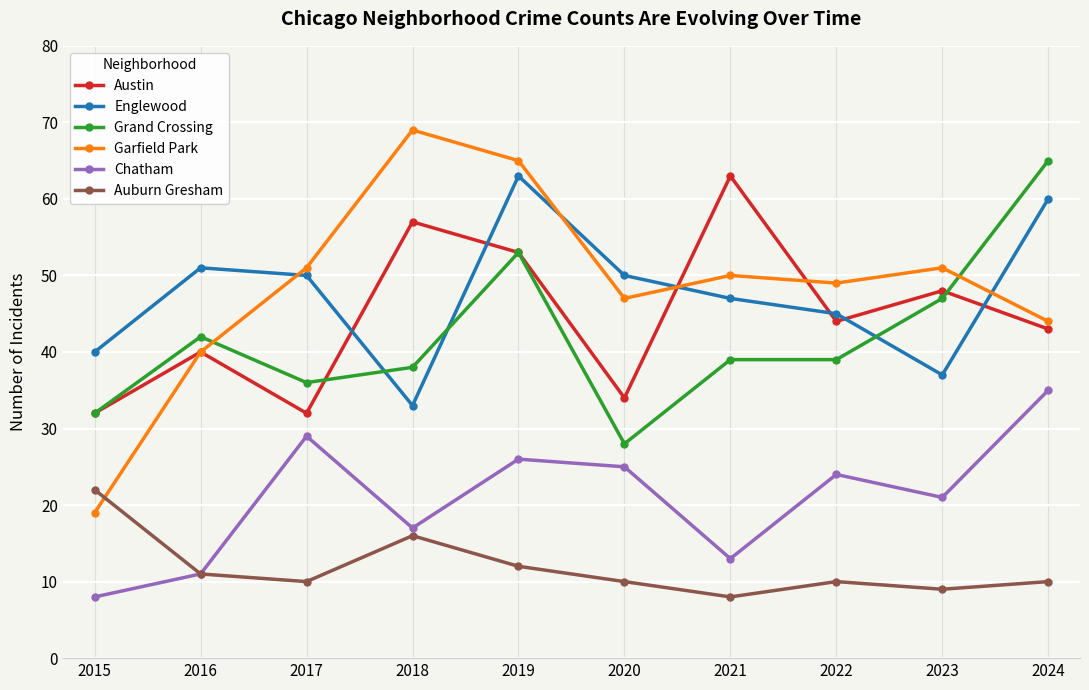

At 2021, list the series in order from smallest to largest.

Auburn Gresham, Chatham, Grand Crossing, Englewood, Garfield Park, Austin